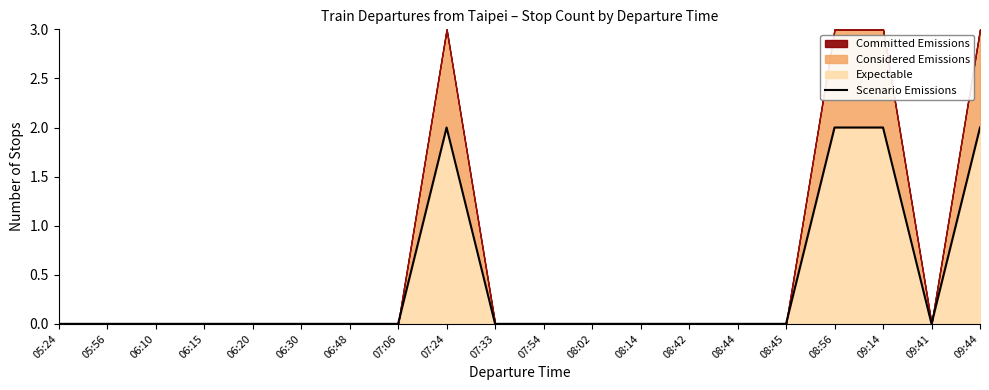

Does the chart display data point markers on the line(s)?

No